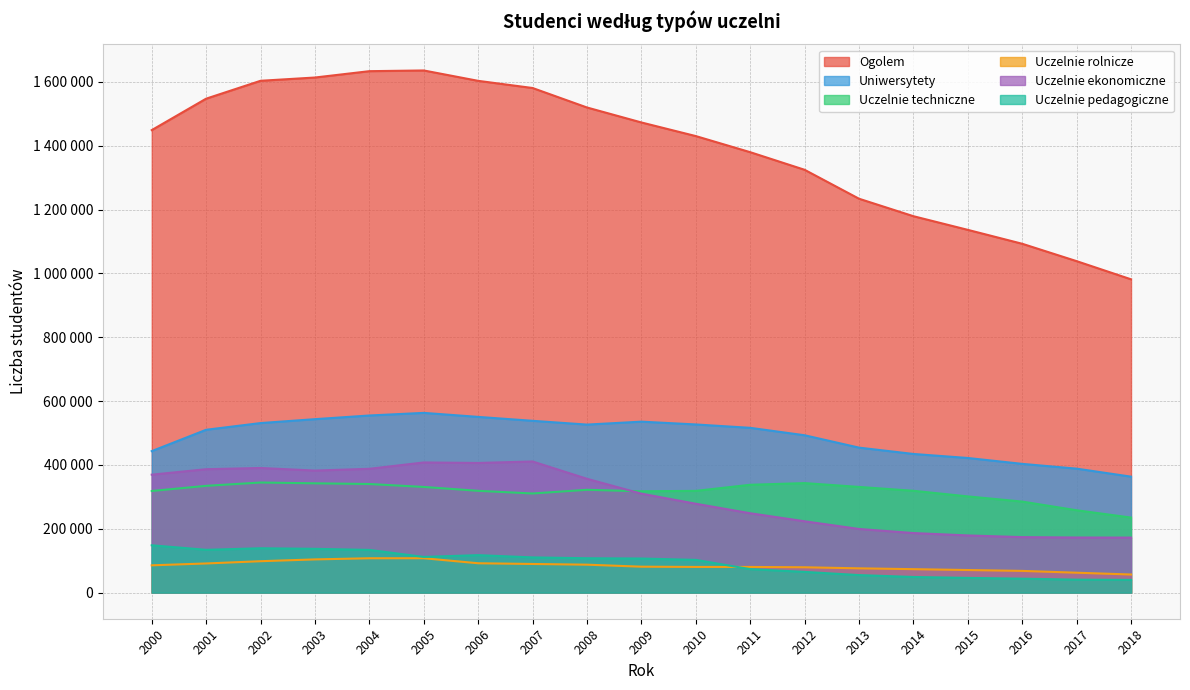

Which series has the largest range (max minus min)?

Ogolem